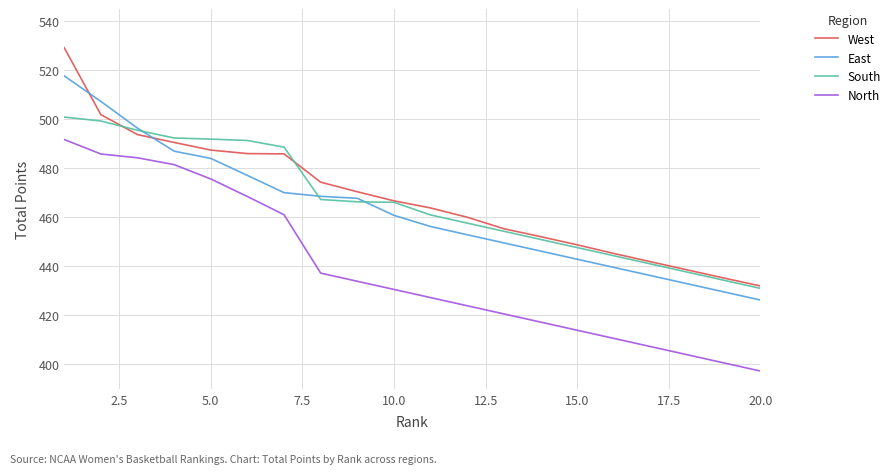

Which series has the largest range (max minus min)?

West